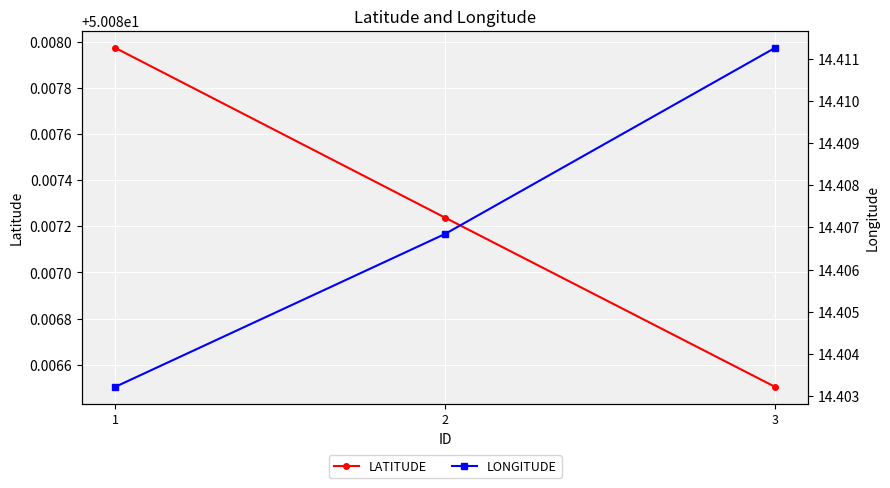

What is the spread (max minus min) of values at 1?

35.7